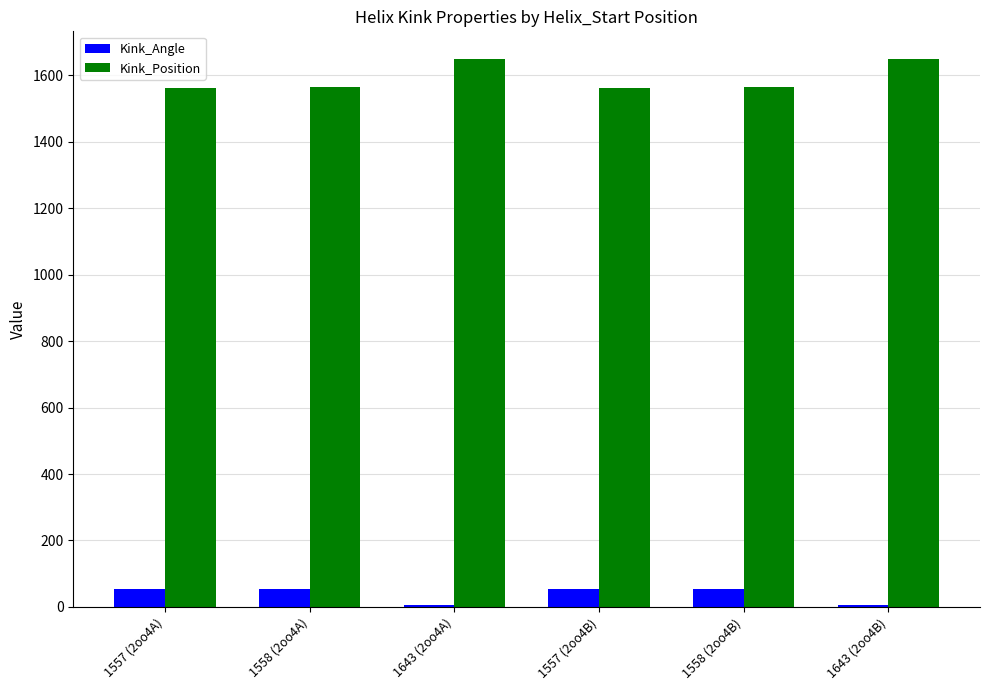

What are all the series names shown in the legend?

Kink_Angle, Kink_Position